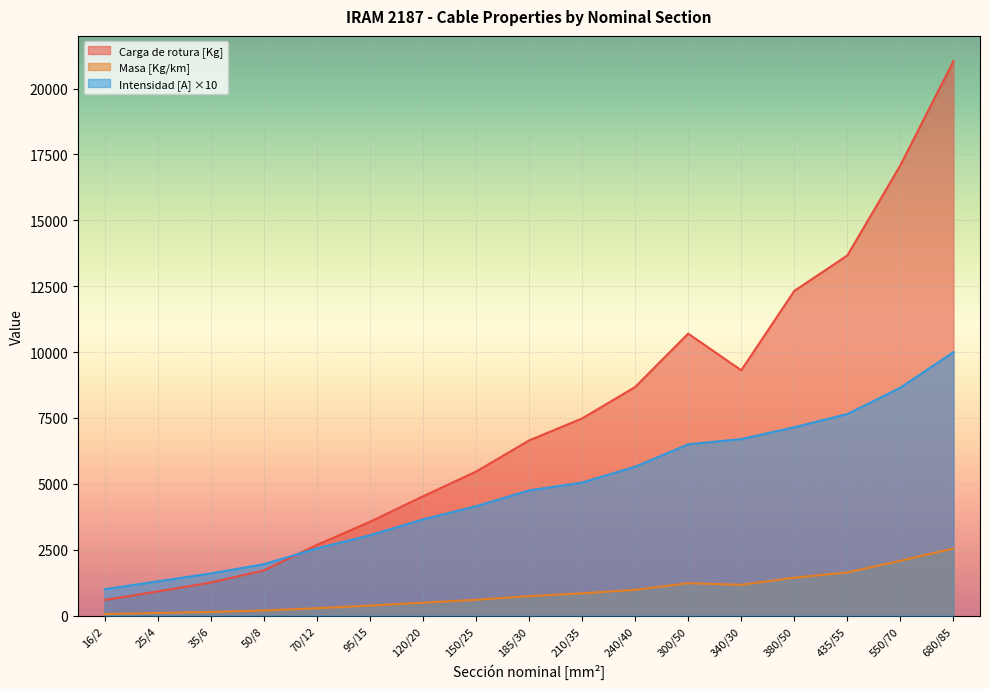

At which category is the sum across all series the highest?

680/85